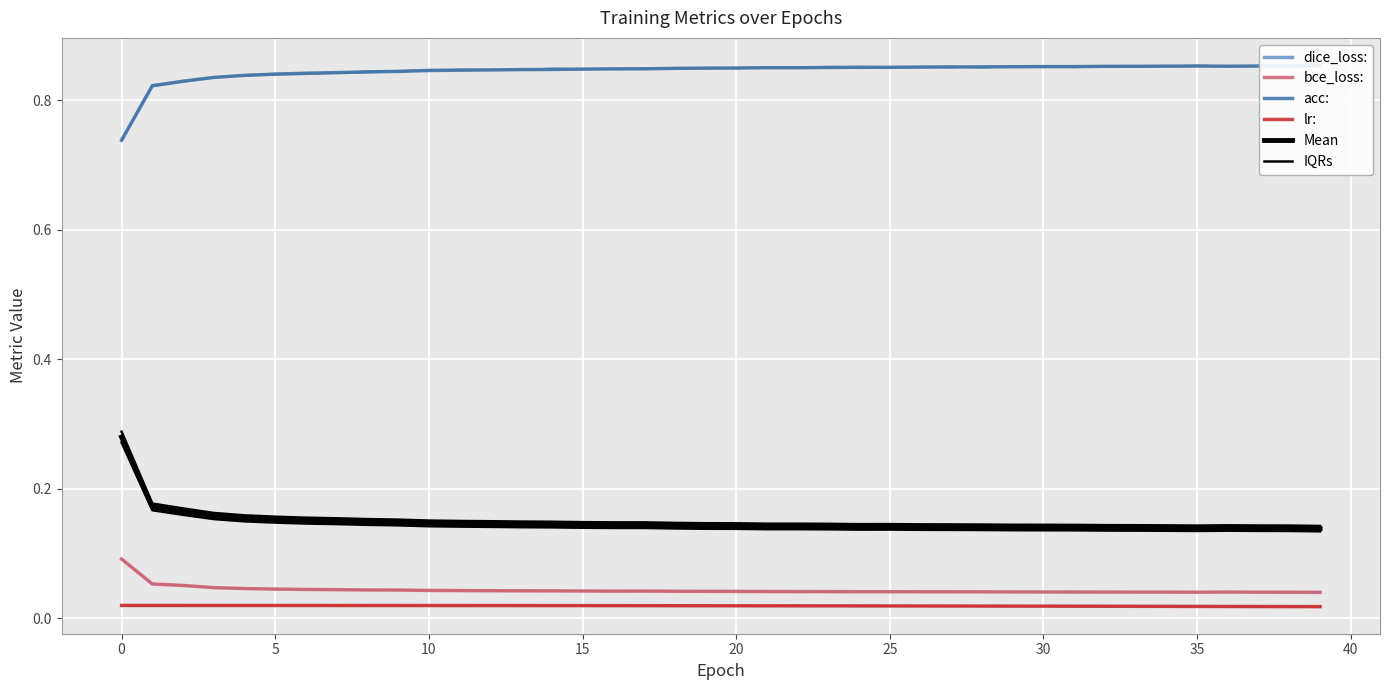

Rank the series by their maximum value, from lowest to highest.

lr:, bce_loss:, IQRs, dice_loss:, Mean, acc: